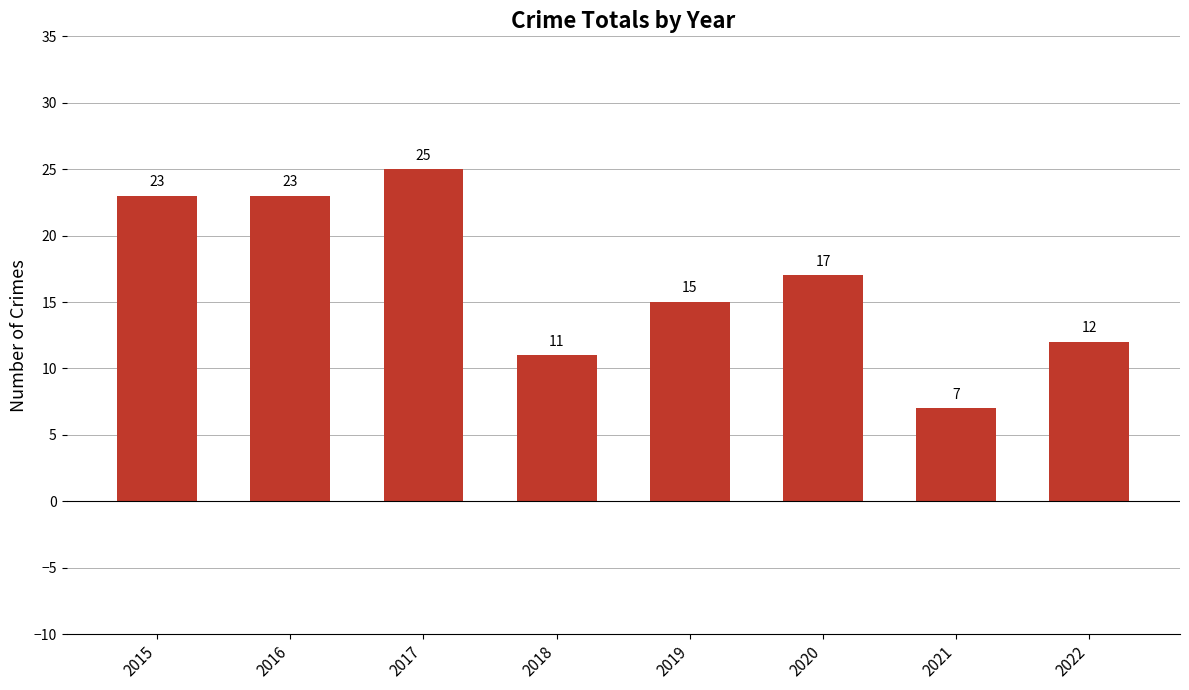

Reading left to right, what are all the values shown in this chart?

23	23	25	11	15	17	7	12